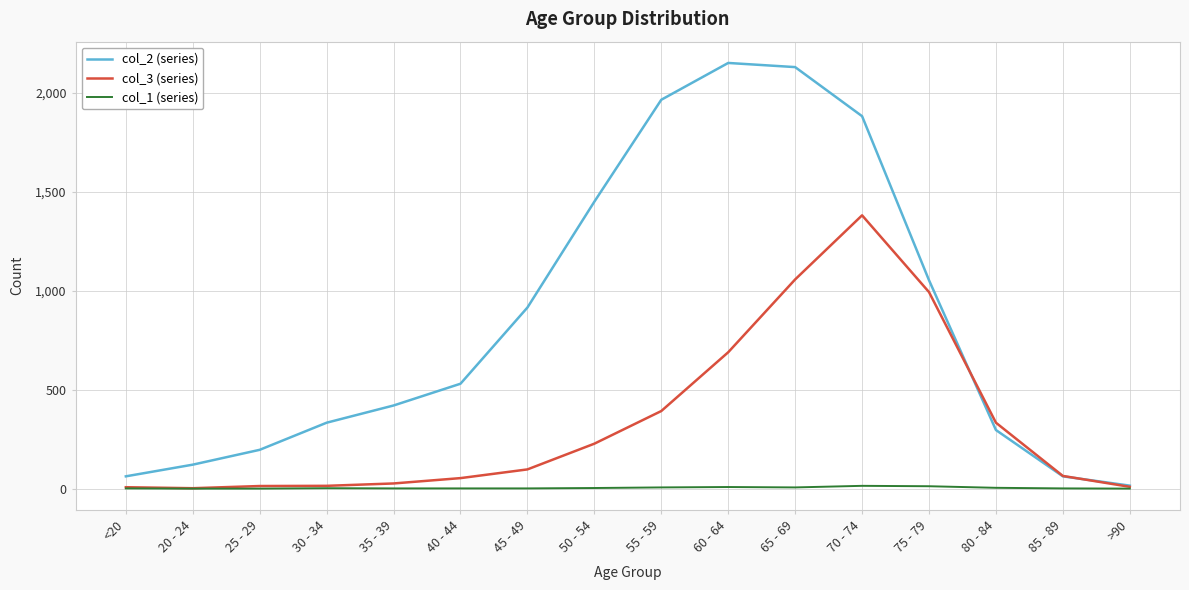

Which series has the largest total across all categories?

col_2 (series)